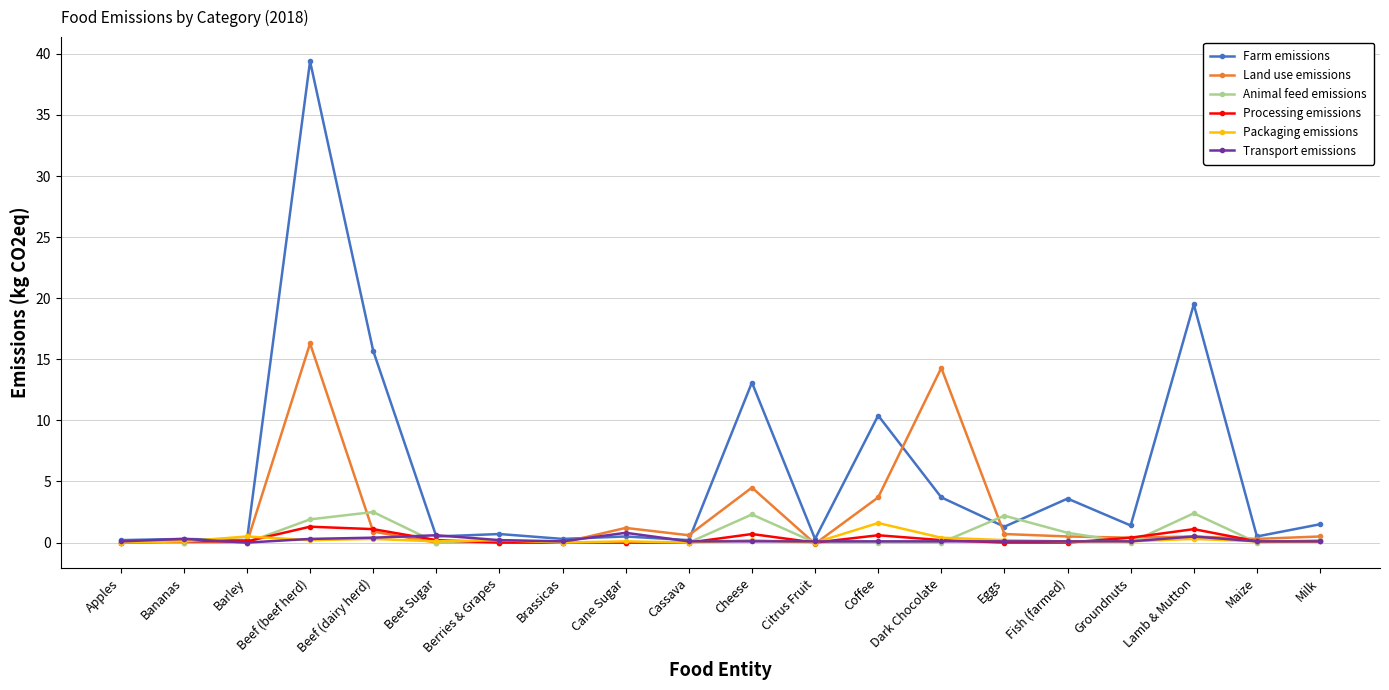

True or false: Processing emissions has more than 1 interior local peaks.

True